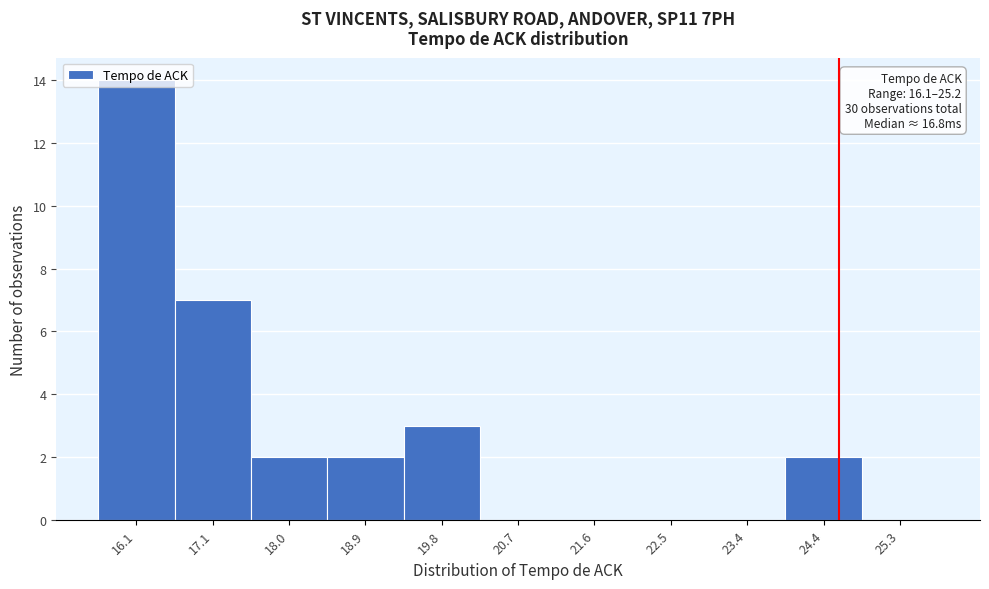

Is it true that the value at 20.7 is 0?

True